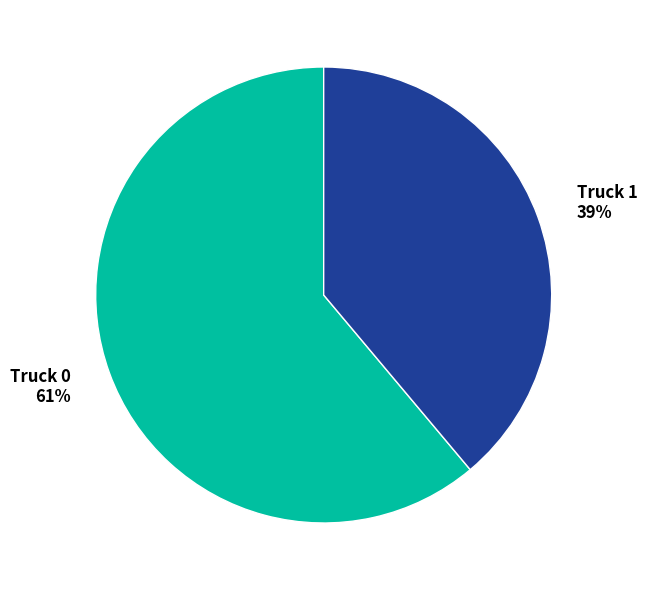

Between Truck 0 and Truck 1, which is larger?

Truck 0